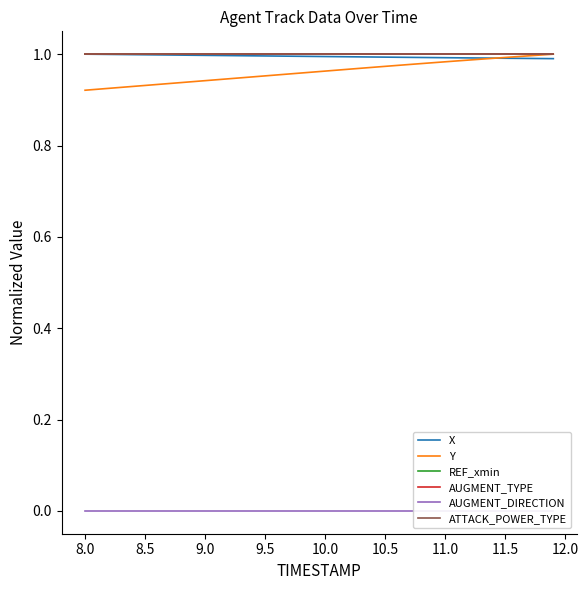

Rank the series by their maximum value, from lowest to highest.

AUGMENT_DIRECTION, X, Y, REF_xmin, AUGMENT_TYPE, ATTACK_POWER_TYPE